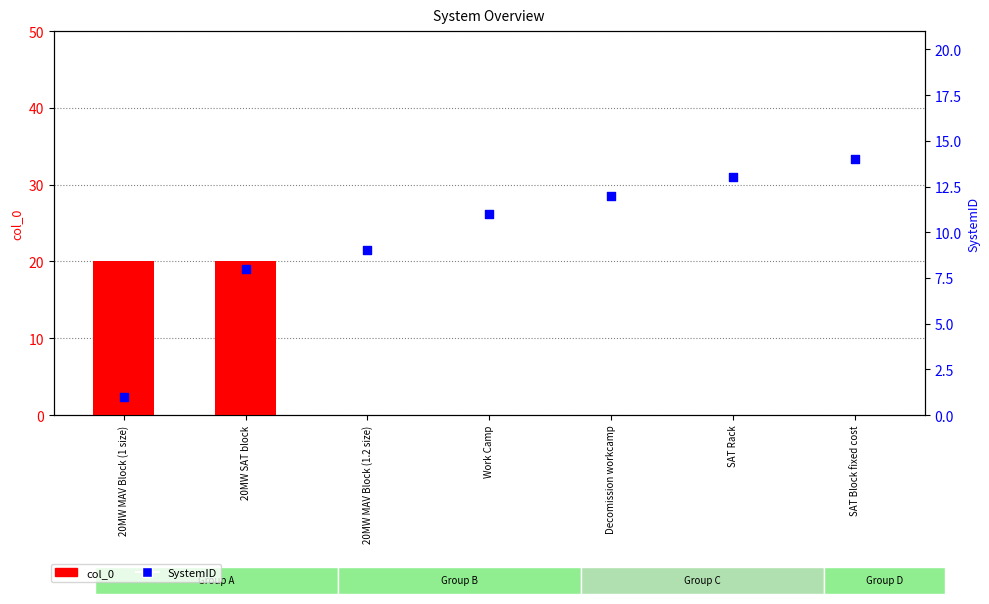

At which category is the sum across all series the highest?

20MW SAT block